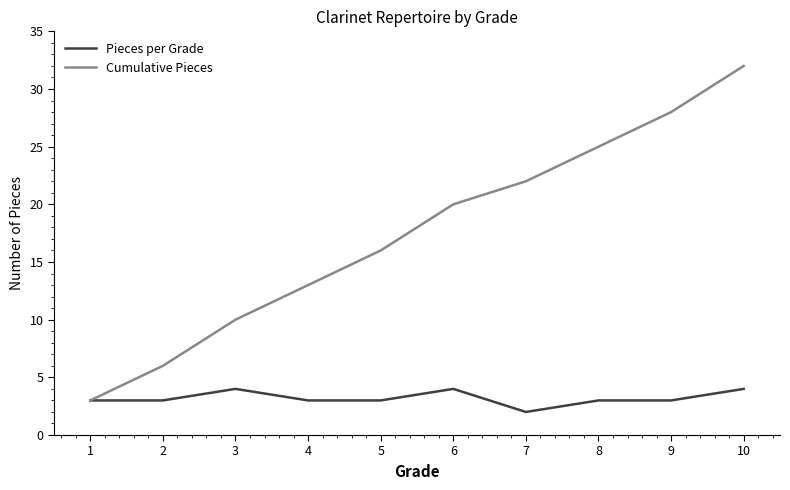

What is the sum of the Cumulative Pieces values at 7 and 5?

38